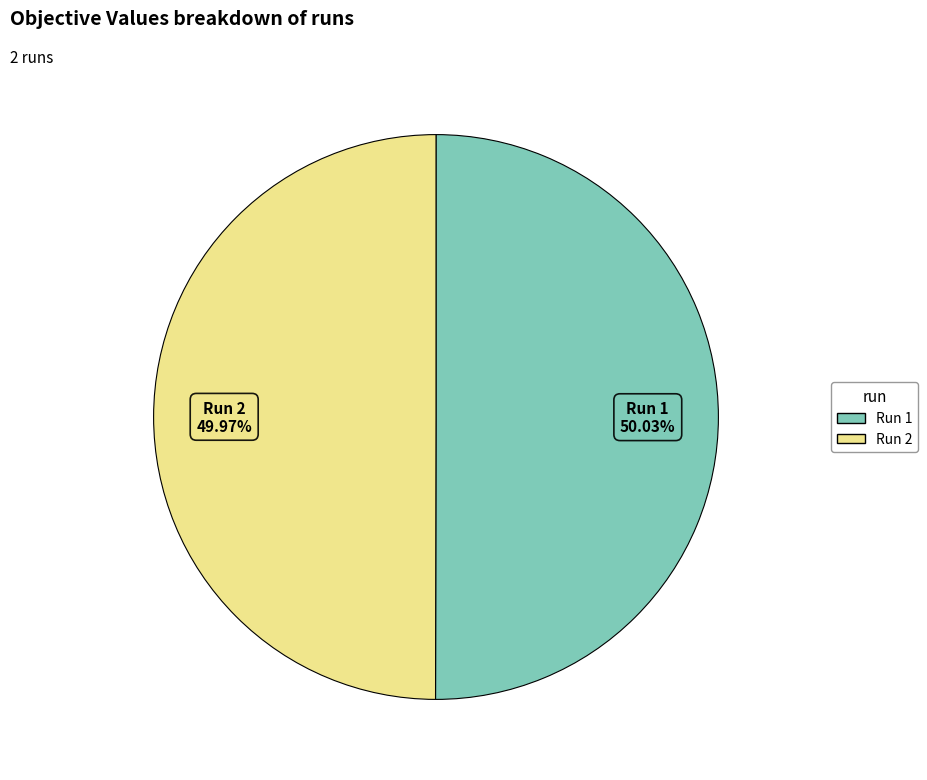

Combined, do Run 1 and Run 2 account for over 50%?

Yes